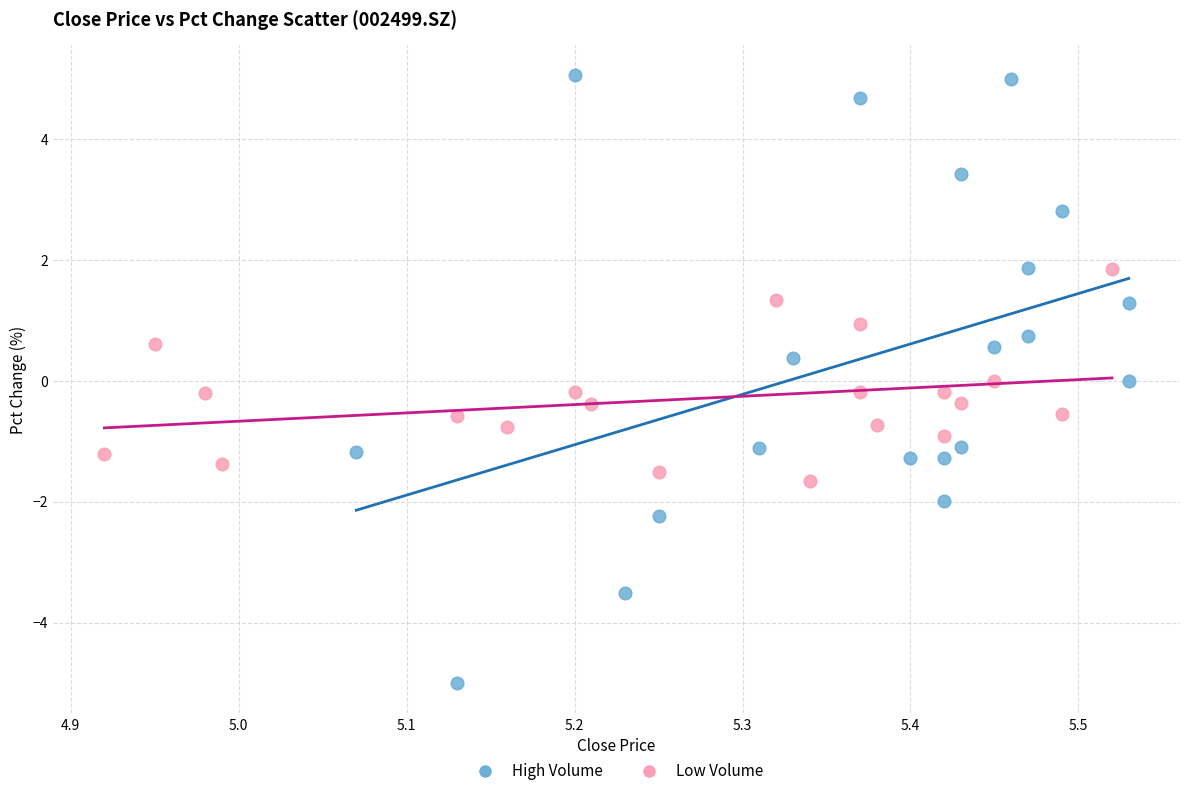

Which series contains the lowest Y value?

High Volume